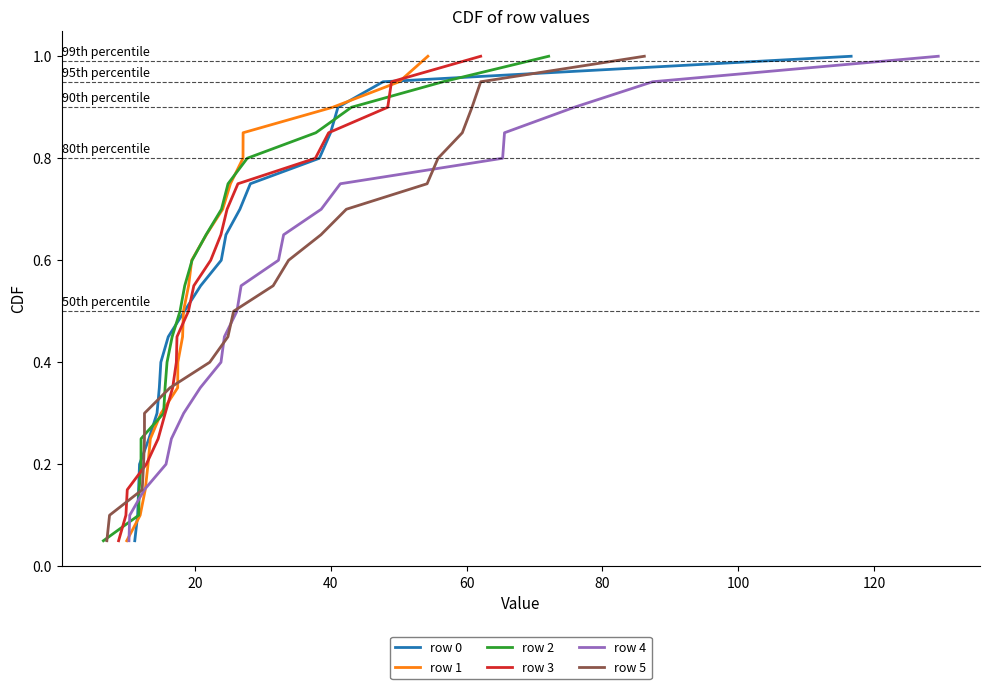

Reading left to right, what are all the values shown in this chart?

row 0: 0.1	0.1	0.1	0.2	0.2	0.3	0.3	0.4	0.5	0.5	0.6	0.6	0.7	0.7	0.8	0.8	0.8	0.9	0.9	1.0
row 1: 0.1	0.1	0.1	0.2	0.2	0.3	0.3	0.4	0.5	0.5	0.6	0.6	0.7	0.7	0.8	0.8	0.8	0.9	0.9	1.0
row 2: 0.1	0.1	0.1	0.2	0.2	0.3	0.3	0.4	0.5	0.5	0.6	0.6	0.7	0.7	0.8	0.8	0.8	0.9	0.9	1.0
row 3: 0.1	0.1	0.1	0.2	0.2	0.3	0.3	0.4	0.5	0.5	0.6	0.6	0.7	0.7	0.8	0.8	0.8	0.9	0.9	1.0
row 4: 0.1	0.1	0.1	0.2	0.2	0.3	0.3	0.4	0.5	0.5	0.6	0.6	0.7	0.7	0.8	0.8	0.8	0.9	0.9	1.0
row 5: 0.1	0.1	0.1	0.2	0.2	0.3	0.3	0.4	0.5	0.5	0.6	0.6	0.7	0.7	0.8	0.8	0.8	0.9	0.9	1.0